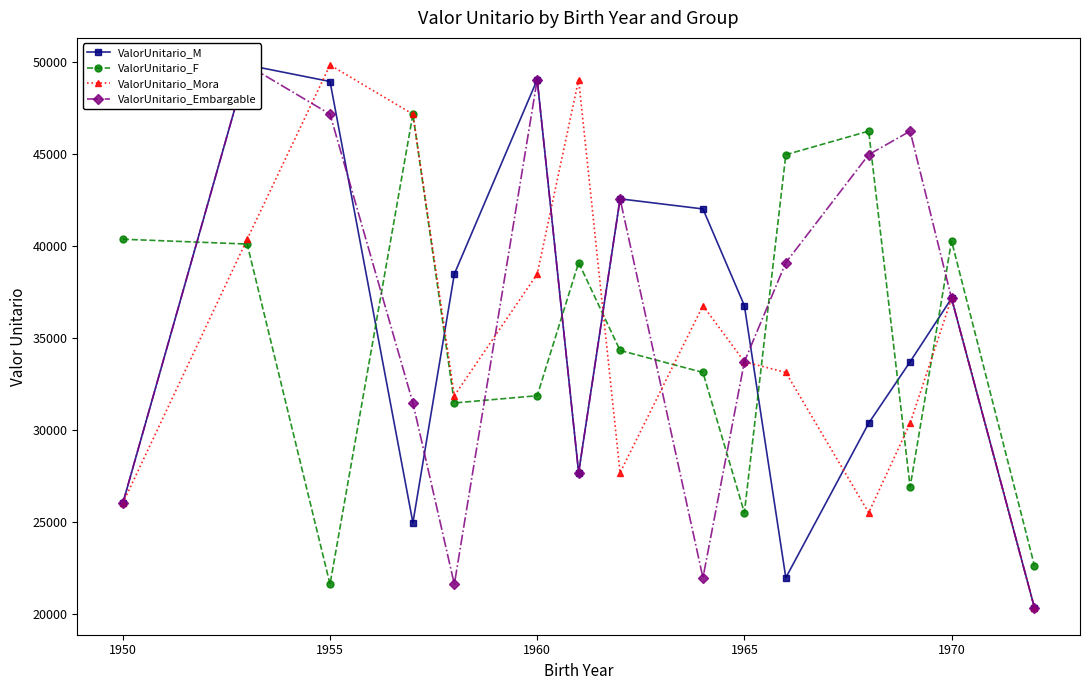

Reading right to left, list all the values displayed in this chart.

ValorUnitario_M: 20337.6	37142.3	33695.4	30356.3	21959.5	36747.6	42000.2	42548.4	27667.8	49028.1	38462.5	24949.5	48924.9	49820.7	26015.0
ValorUnitario_F: 22621.0	40262.6	26894.5	46228.0	44948.4	25494.7	33115.8	34311.6	39081.8	31850.7	31457.4	47149.5	21606.6	40091.3	40354.8
ValorUnitario_Mora: 20337.6	37142.3	30356.3	25494.7	33115.8	33695.4	36747.6	27667.8	49028.1	38462.5	31850.7	47149.5	49820.7	40354.8	26015.0
ValorUnitario_Embargable: 20337.6	37142.3	46228.0	44948.4	39081.8	33695.4	21959.5	42548.4	27667.8	49028.1	21606.6	31457.4	47149.5	49820.7	26015.0